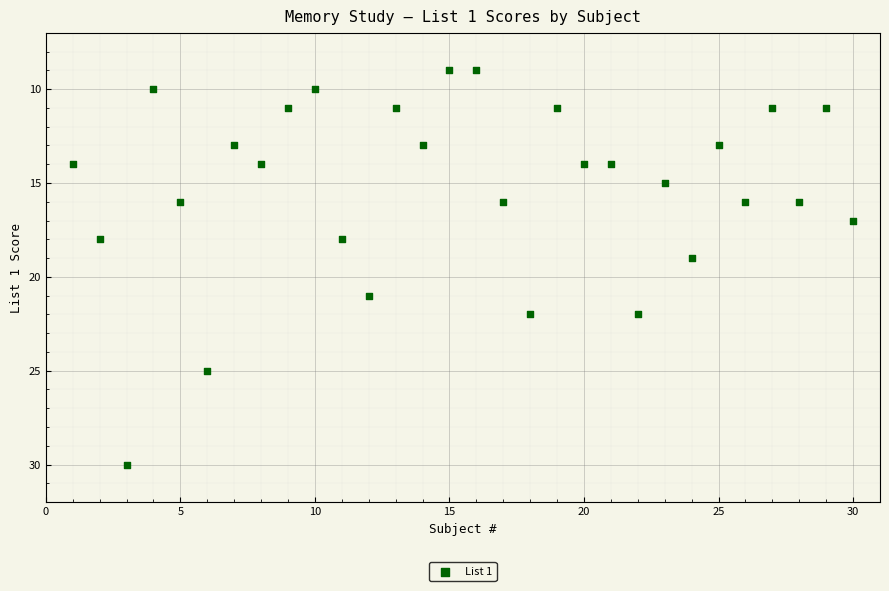

What is the range of Y values (max minus min)?

21